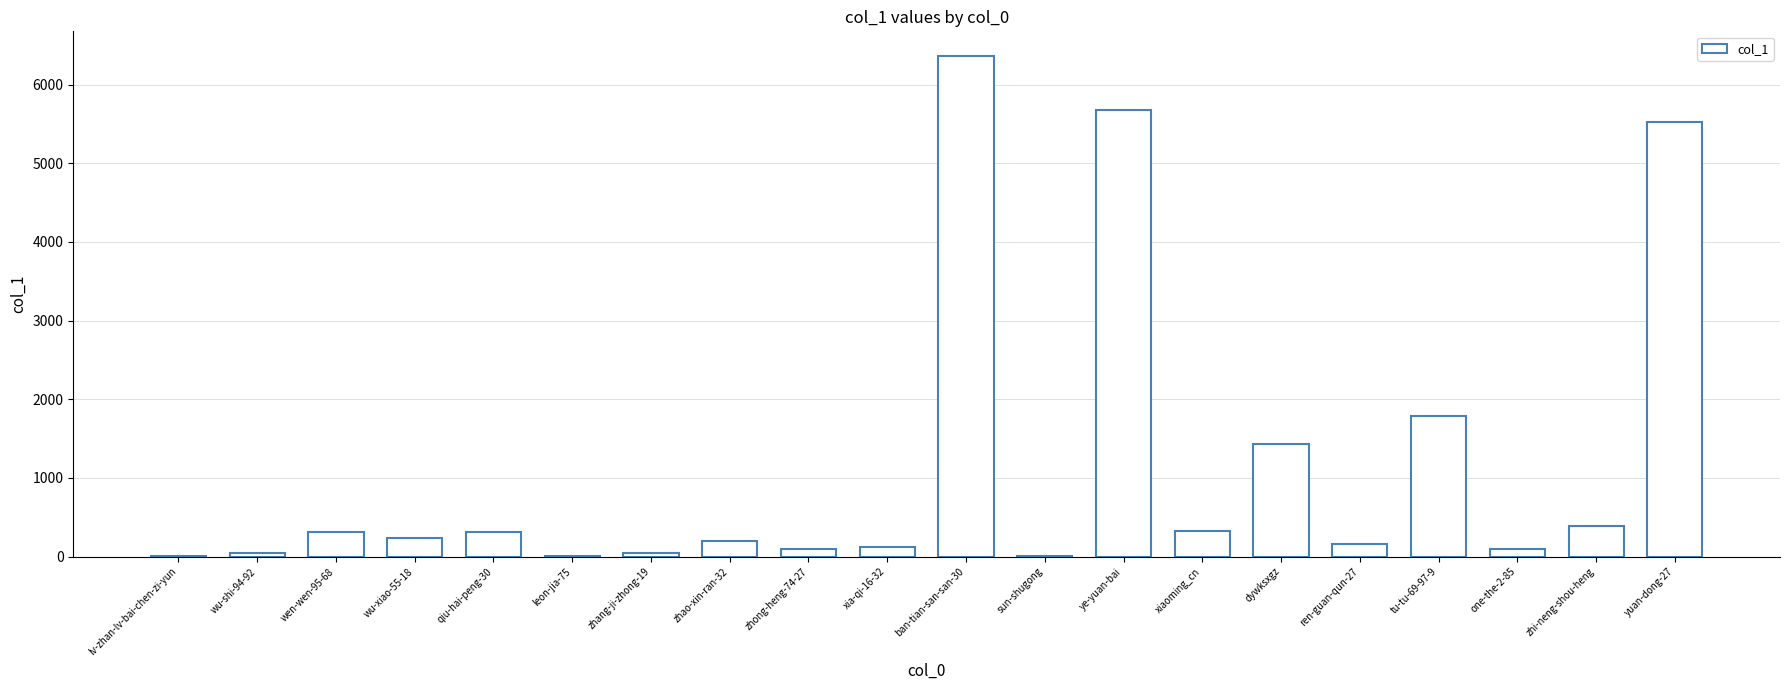

At which category does the chart reach its peak across all series?

ban-tian-san-san-30